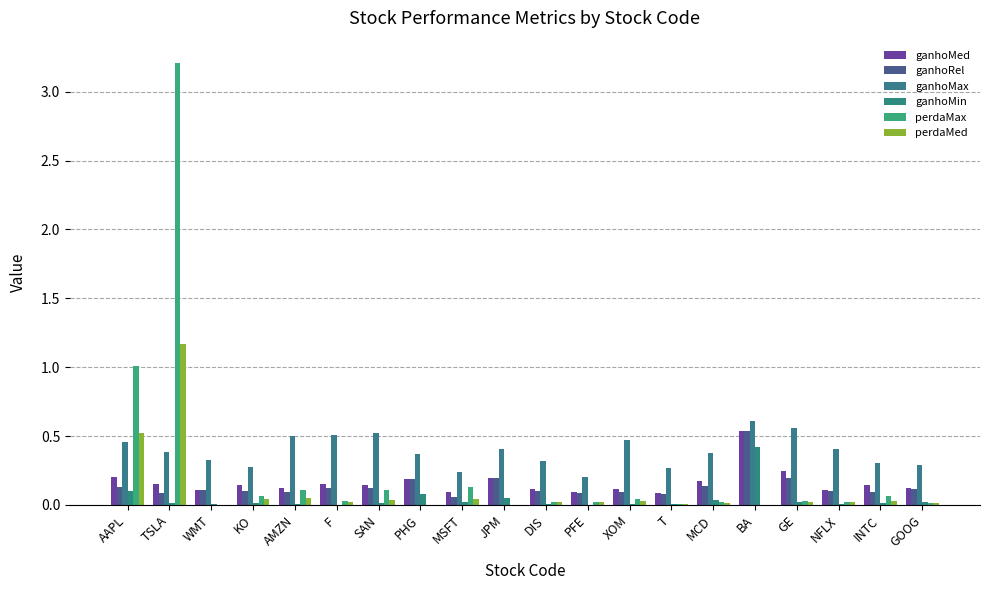

Is the value of ganhoMin at BA greater than the value of perdaMax at F?

Yes